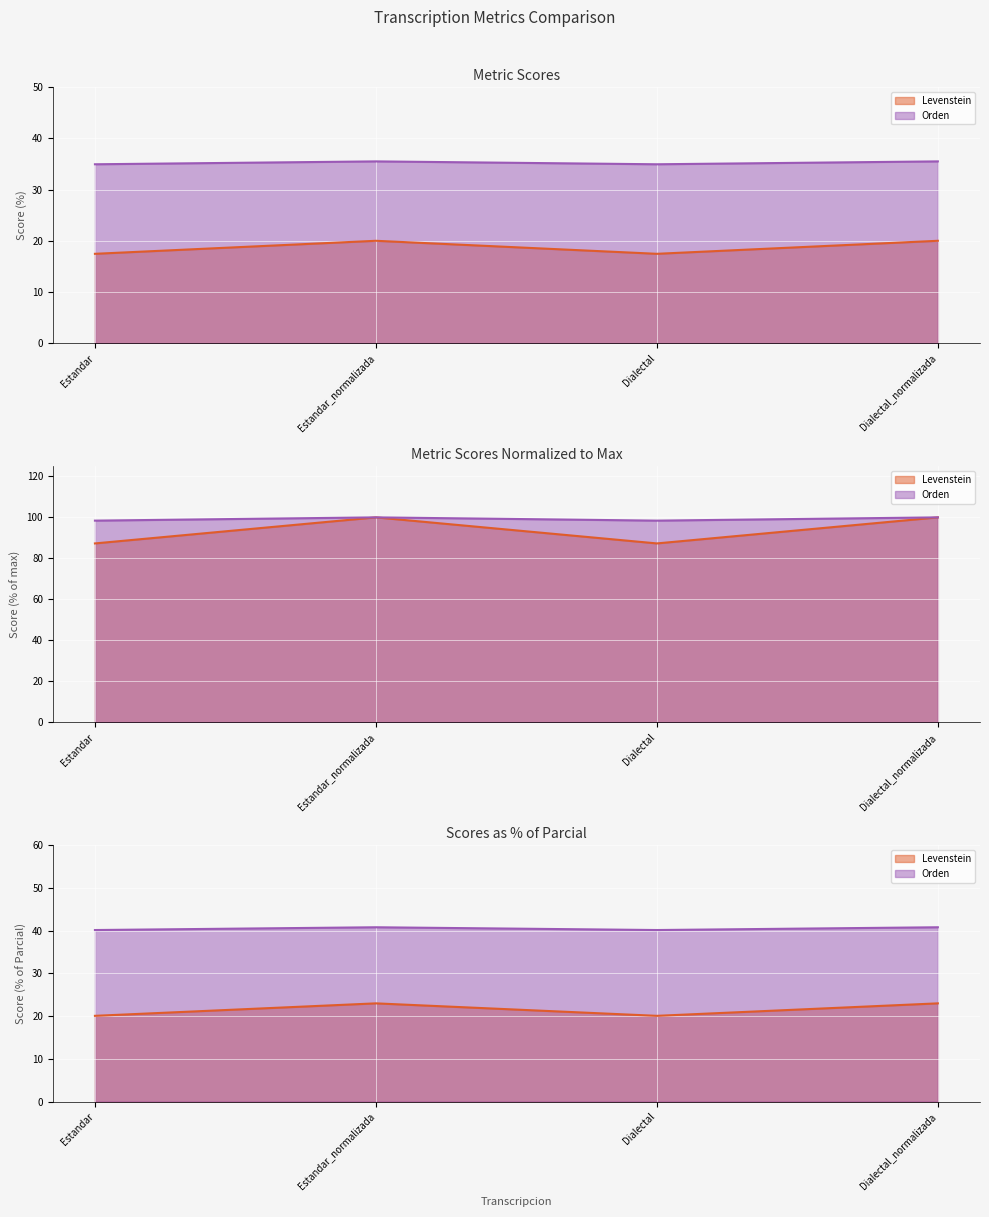

Where does the Orden series first go above 35?

Estandar_normalizada